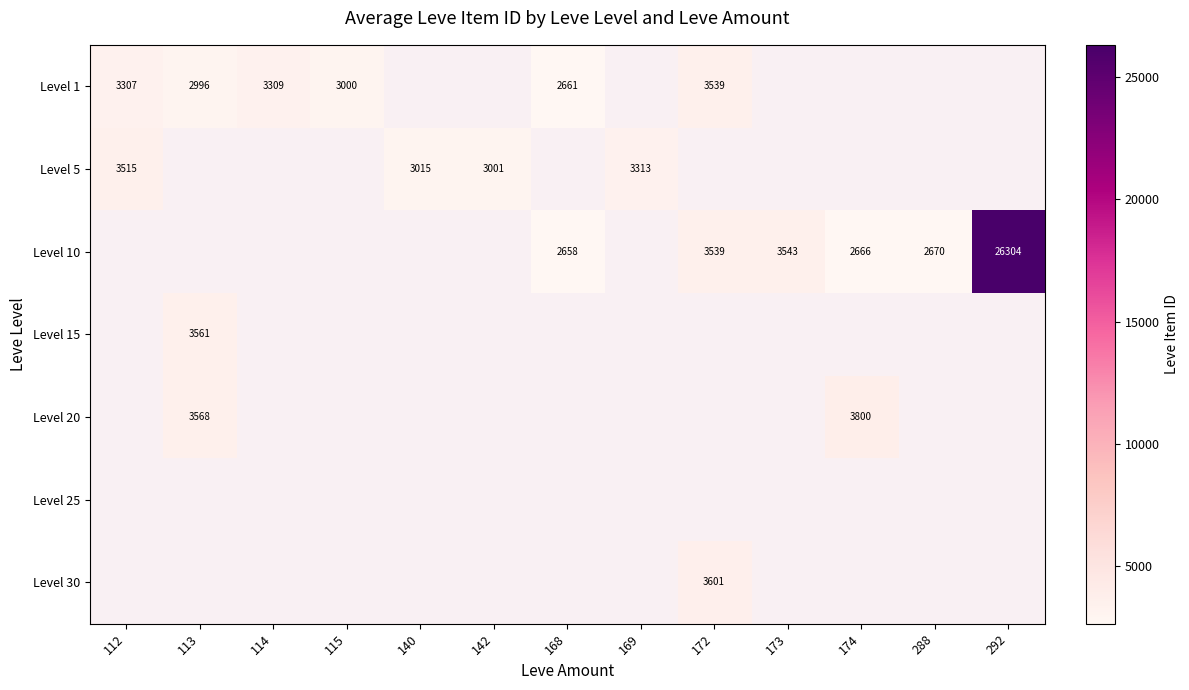

Which has a higher value, 115 or 114?

114